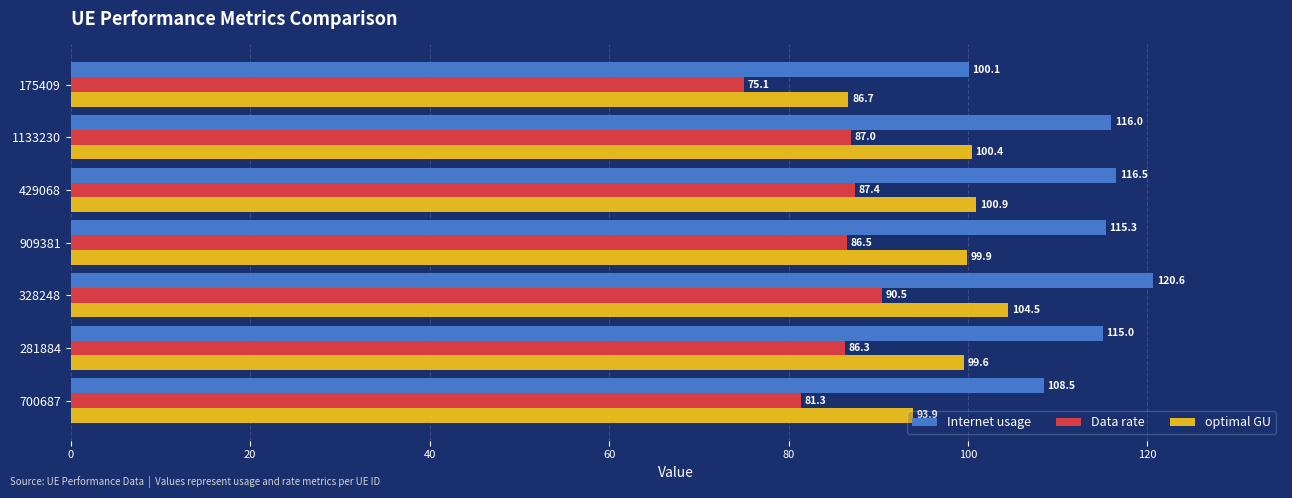

Which series changed the most between 175409 and 909381?

Internet usage